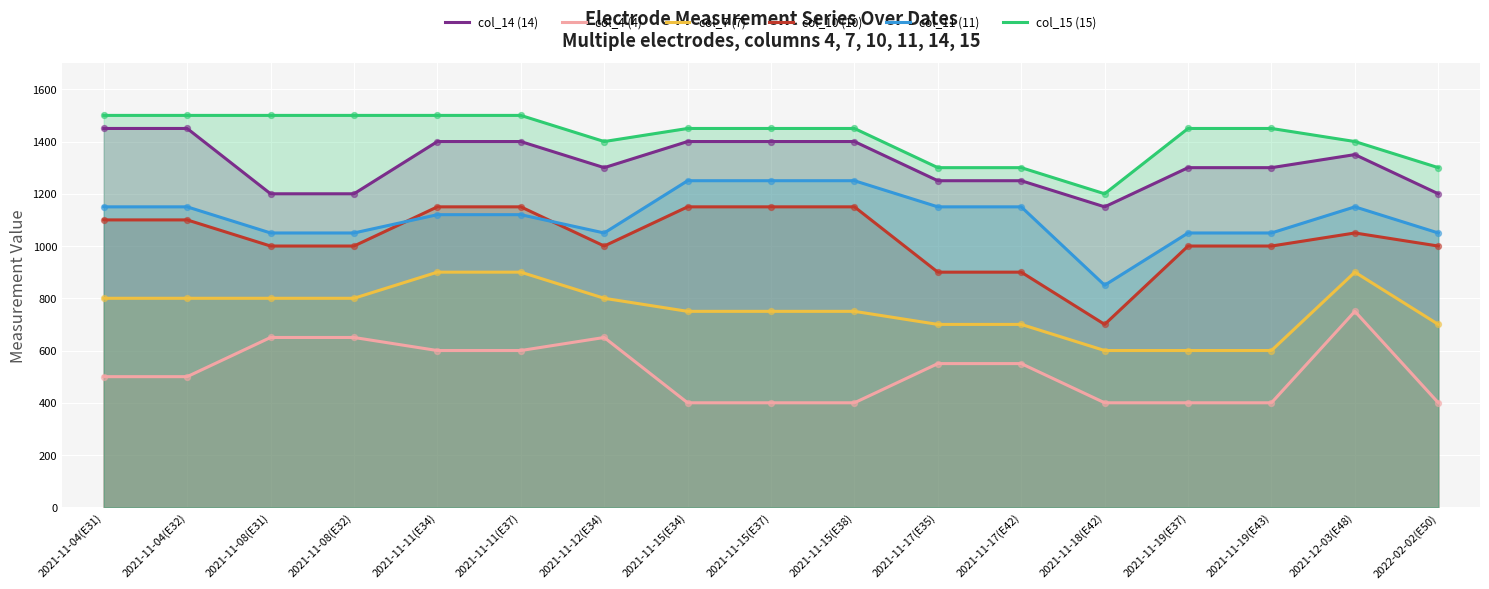

Which series reaches the minimum Y coordinate?

col_4 (4)